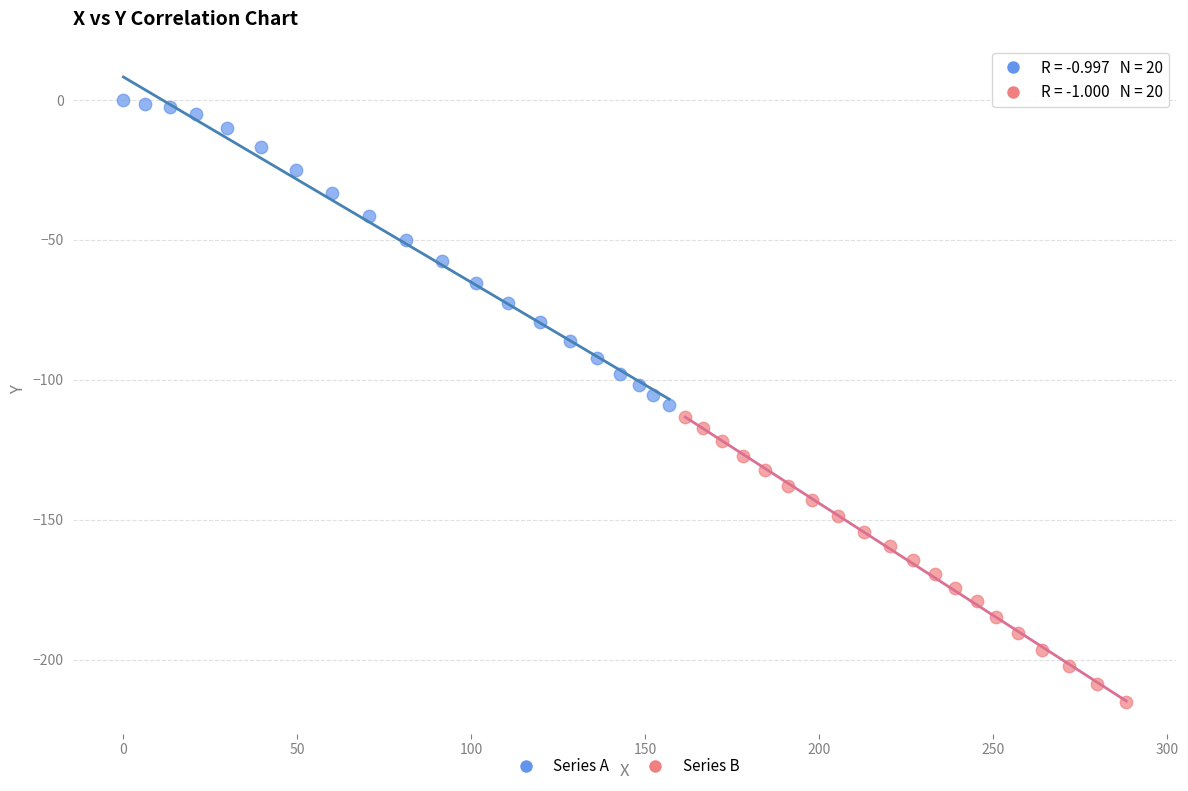

Which series reaches the maximum Y coordinate?

Series A